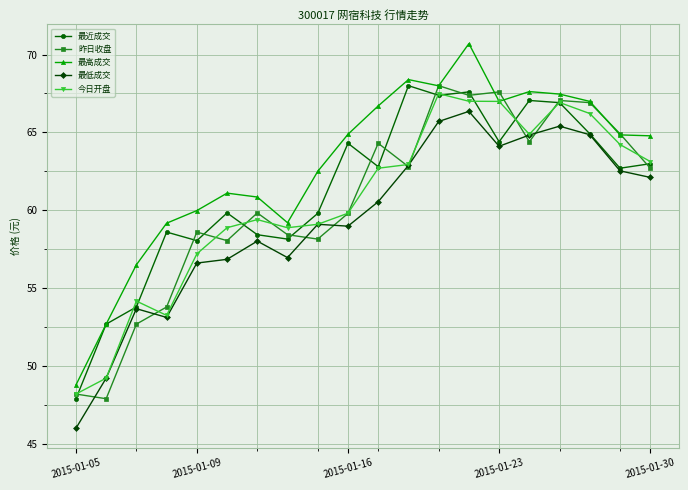

What are all the series names shown in the legend?

最近成交, 昨日收盘, 最高成交, 最低成交, 今日开盘